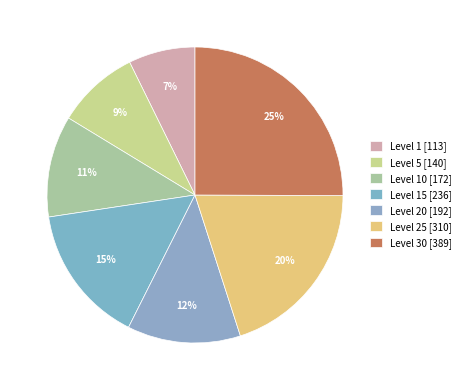

What is the largest slice in the pie chart?

Level 30